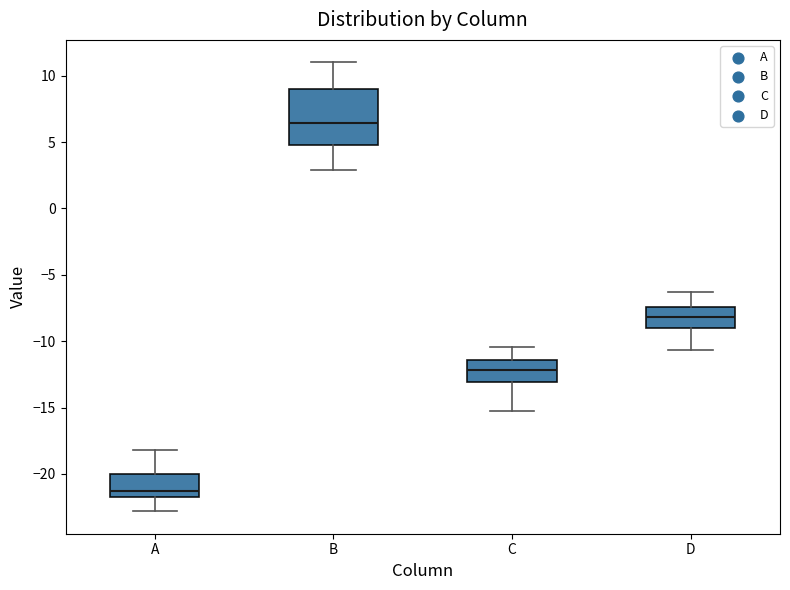

Reading left to right, transcribe this box plot: for each box, give where its median line is, the range the box spans, and where its two whiskers end, as read against the y-axis. The values are not printed on the chart, so give them approximately, as read against the axis.

A: median -21.5, box -22.0 to -20.0, whiskers -23.0 to -18.0
B: median 6.5, box 5.0 to 9.0, whiskers 3.0 to 11.0
C: median -12.0, box -13.0 to -11.5, whiskers -15.0 to -10.5
D: median -8.0, box -9.0 to -7.5, whiskers -10.5 to -6.5